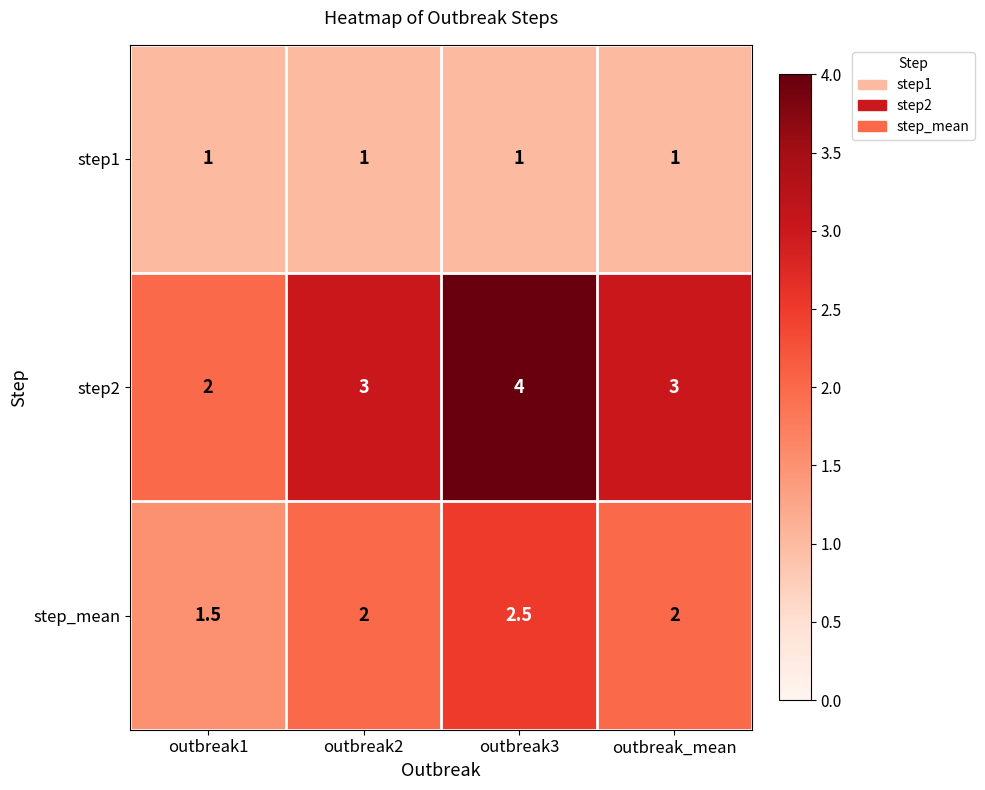

Rank the series by their average value, from highest to lowest.

step2, step_mean, step1